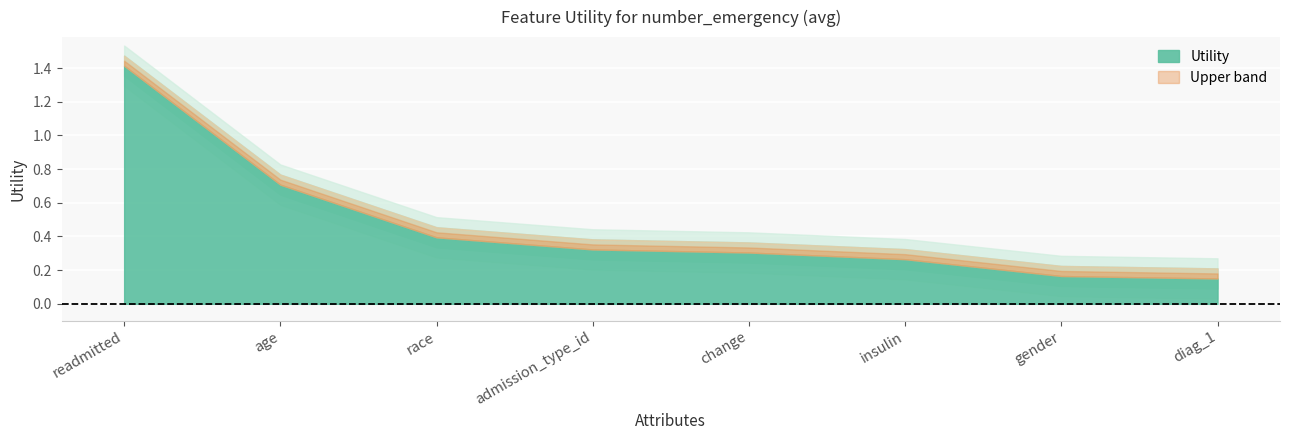

List the labels in order of value, smallest first.

diag_1, gender, insulin, change, admission_type_id, race, age, readmitted